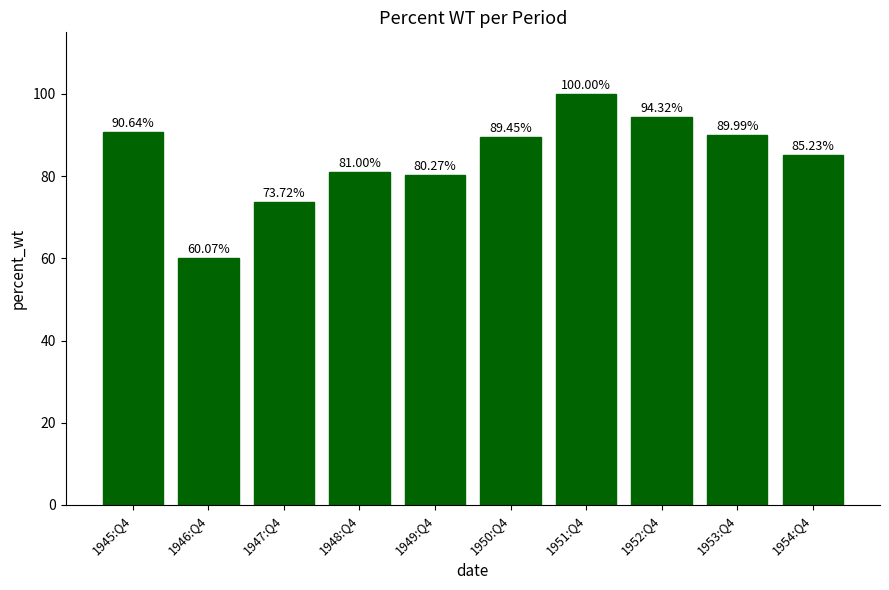

At which label is the value closest to 80?

1949:Q4